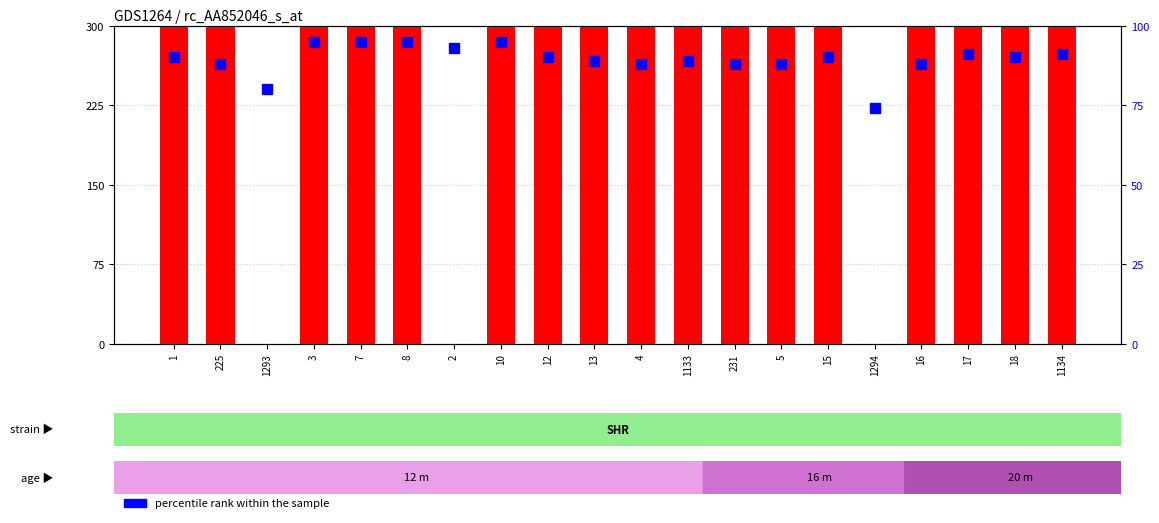

List the series in order of their overall mean, highest first.

count, percentile rank within the sample